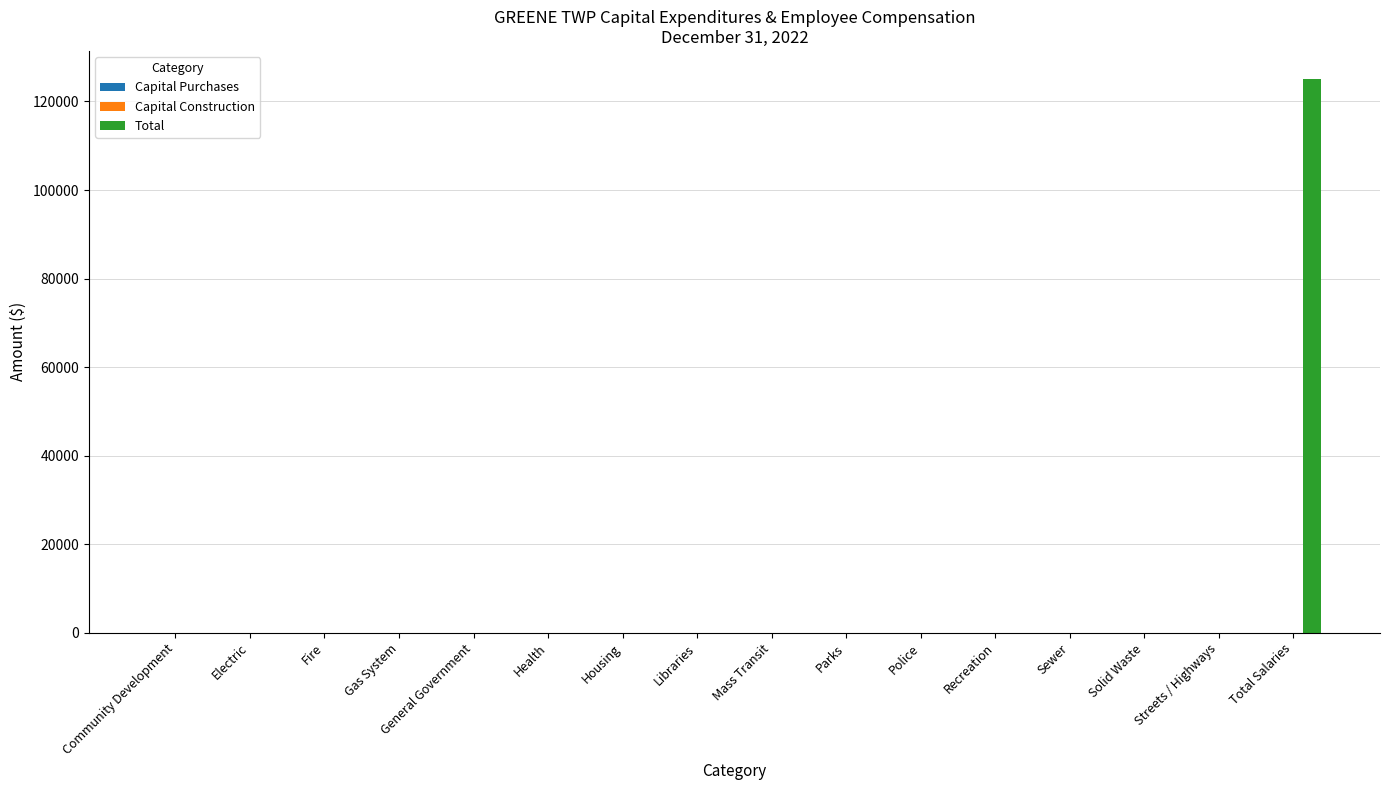

Which has a higher value, Total Salaries or Solid Waste?

Total Salaries